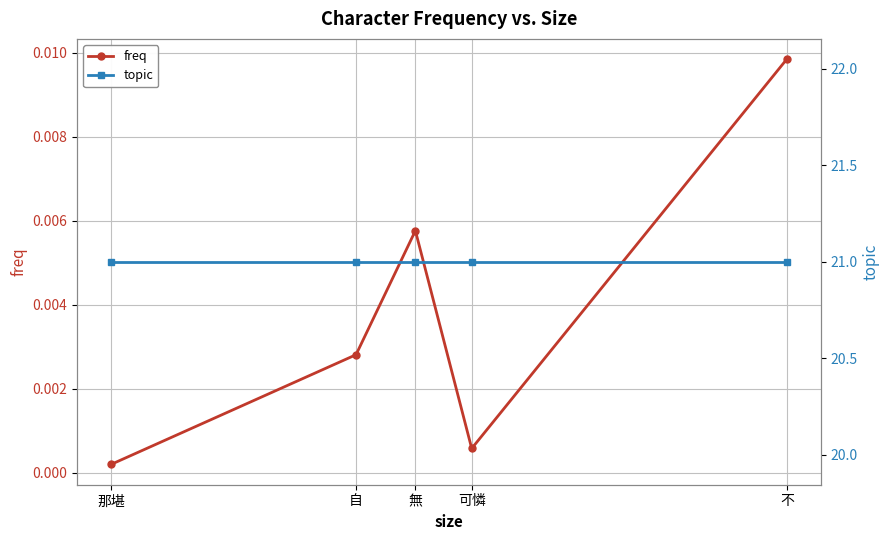

What is the label of the 2nd point from the right?

可憐